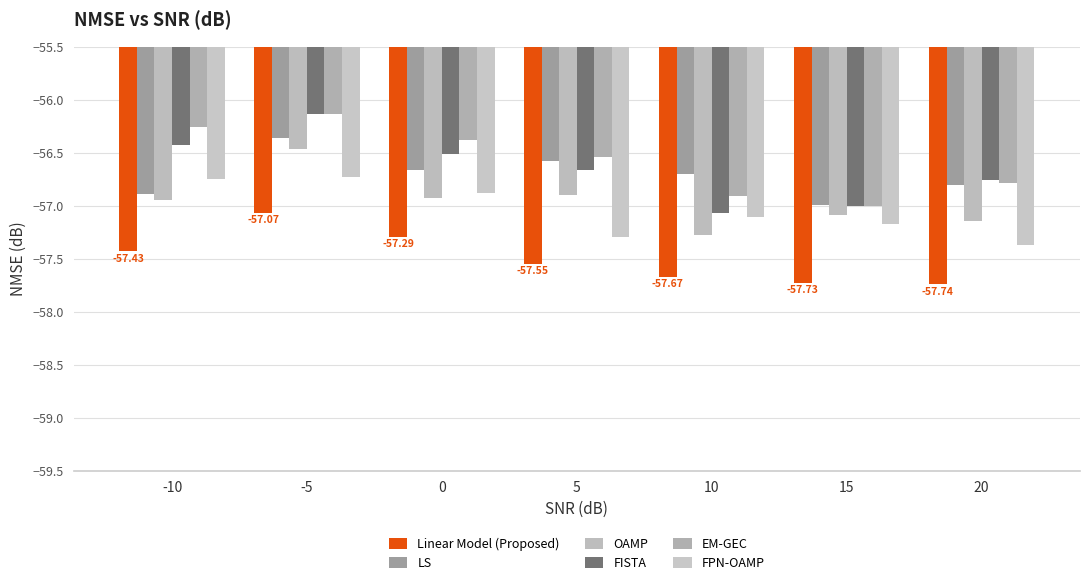

Reading left to right, extract all data points from this chart.

Linear Model (Proposed): -57.4	-57.1	-57.3	-57.5	-57.7	-57.7	-57.7
LS: -56.9	-56.4	-56.7	-56.6	-56.7	-57.0	-56.8
OAMP: -57.0	-56.5	-56.9	-56.9	-57.3	-57.1	-57.1
FISTA: -56.4	-56.1	-56.5	-56.7	-57.1	-57.0	-56.8
EM-GEC: -56.3	-56.1	-56.4	-56.5	-56.9	-57.0	-56.8
FPN-OAMP: -56.8	-56.7	-56.9	-57.3	-57.1	-57.2	-57.4